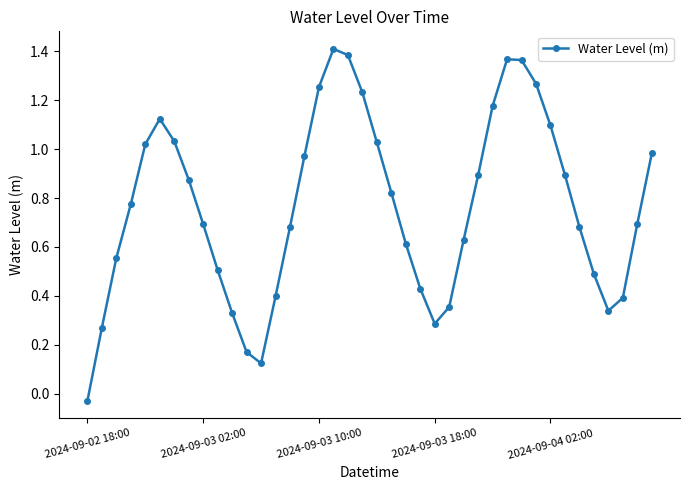

Is this an area chart (filled region under the line)?

No